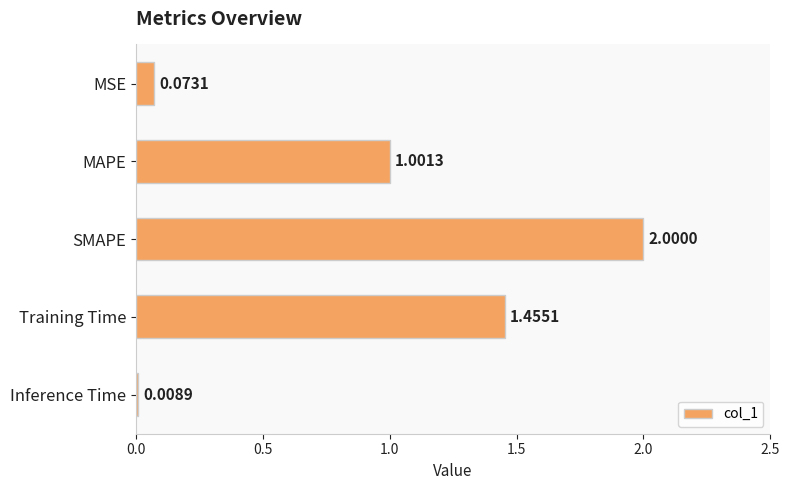

Rank the categories by value from highest to lowest.

SMAPE, Training Time, MAPE, MSE, Inference Time